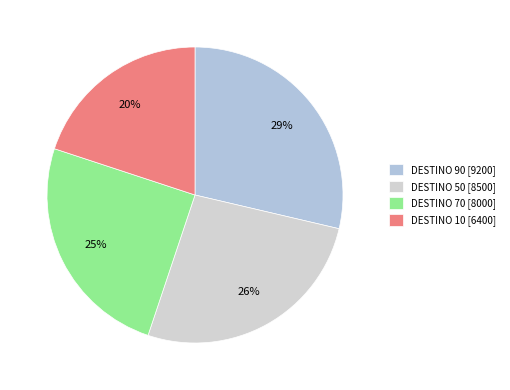

Is it true that DESTINO 70 is 36% of the pie?

False